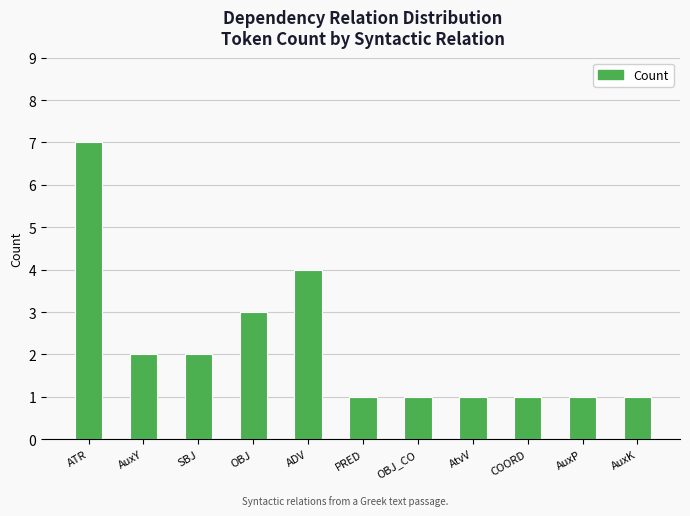

How many values are between 1 and 3?

9